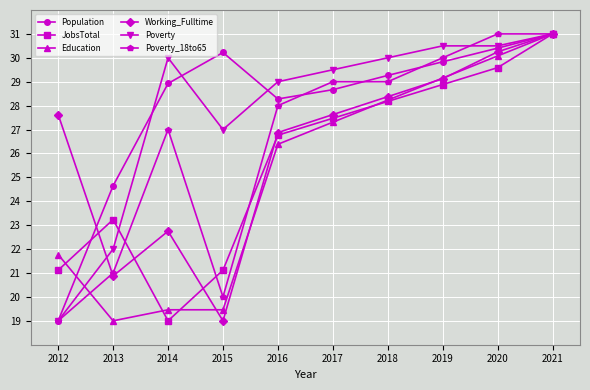

In Working_Fulltime, how many points are lower than both neighbors (excluding endpoints)?

2